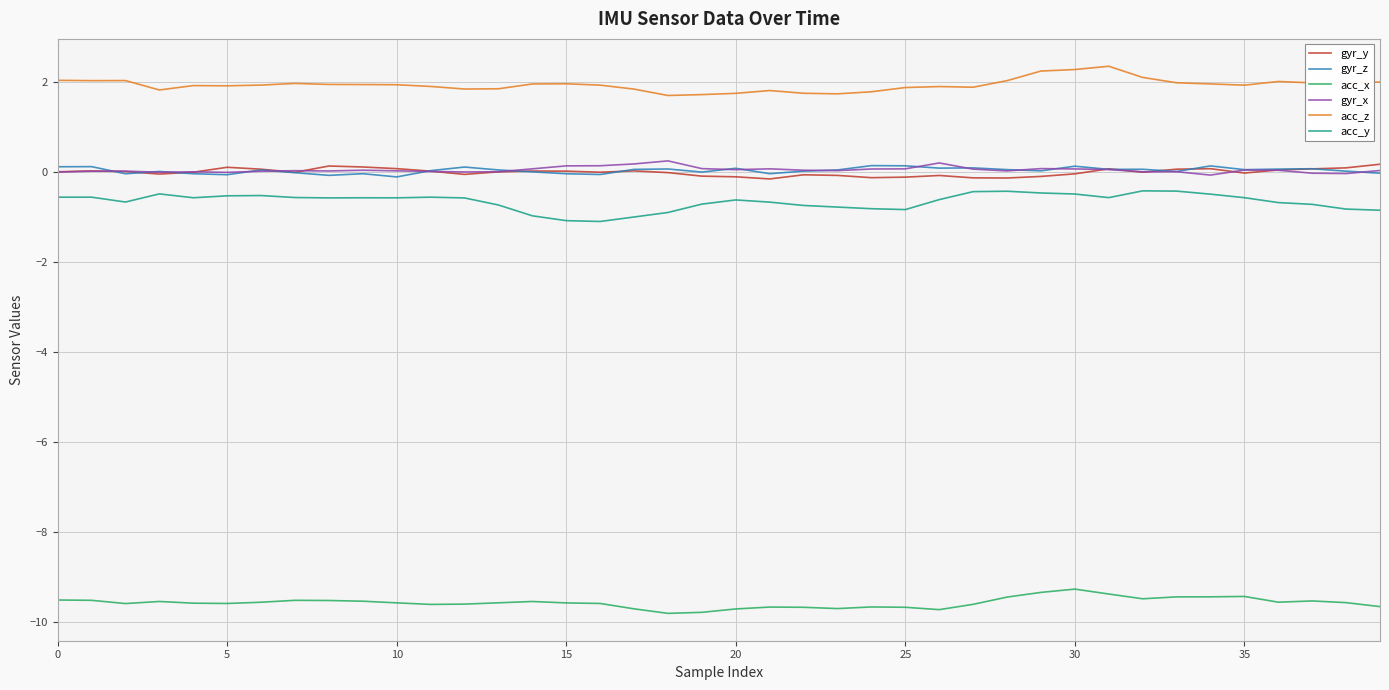

What is the maximum value shown in the chart?

2.4